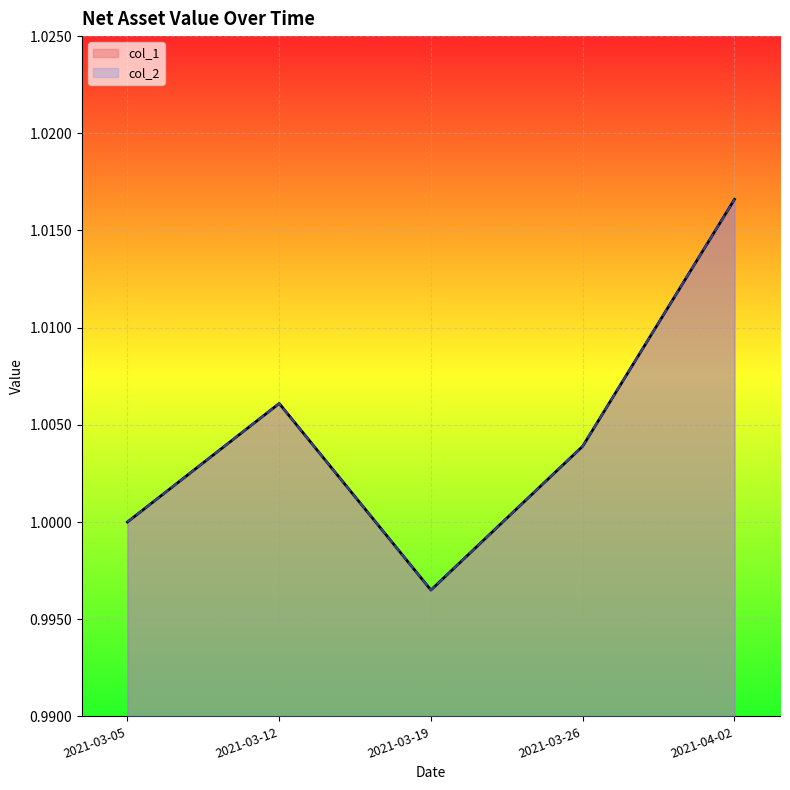

What is the minimum value shown in the chart?

1.0